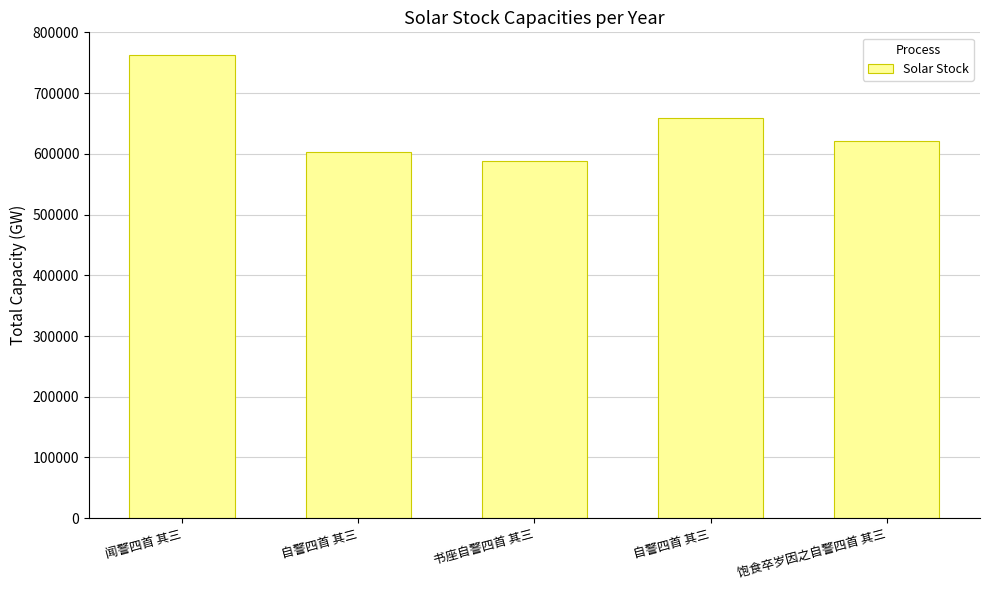

True or false: the data shows 588426 at 书座自警四首 其三.

True